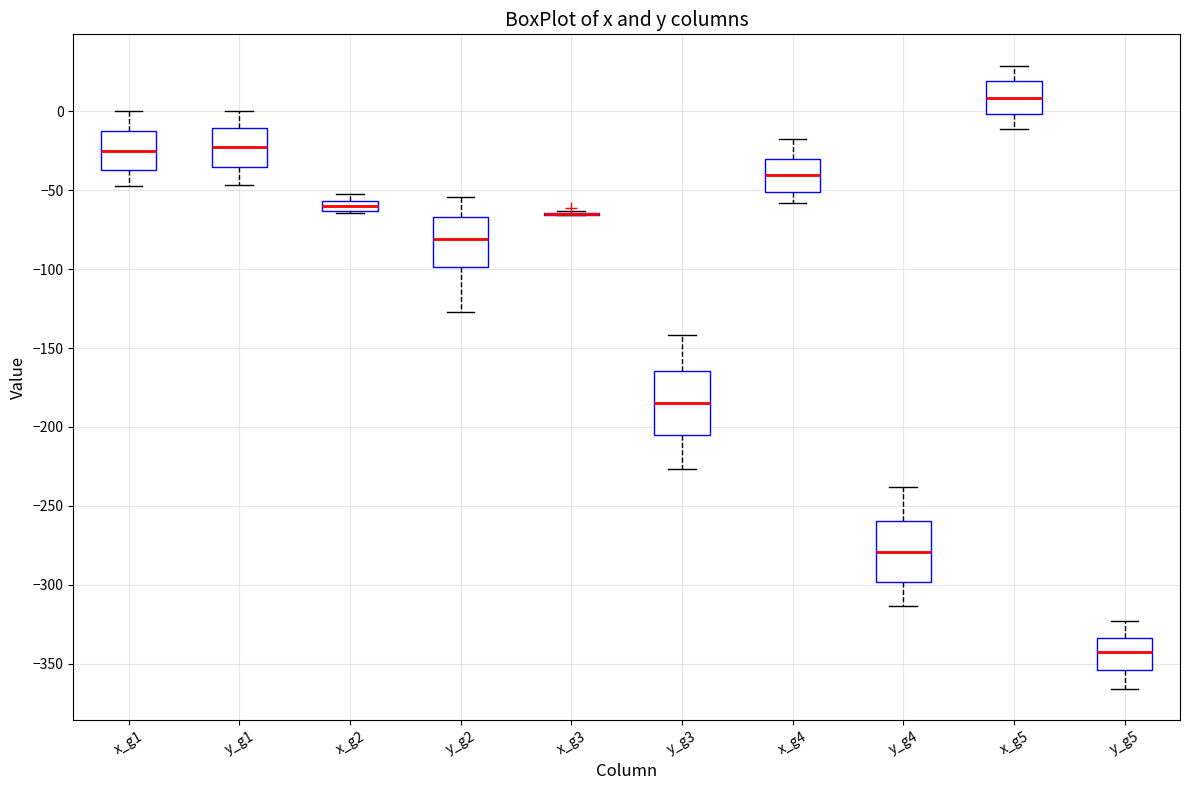

Where does the upper whisker of the box for y_g5 end on the y-axis? The values are not printed on the chart, so give them approximately, as read against the axis.

-325